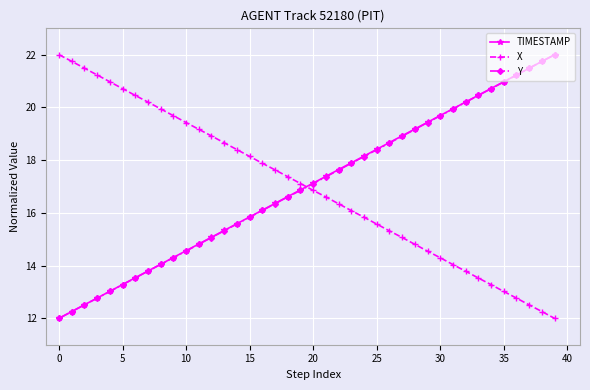

What is the lowest value of the TIMESTAMP series?

12.0